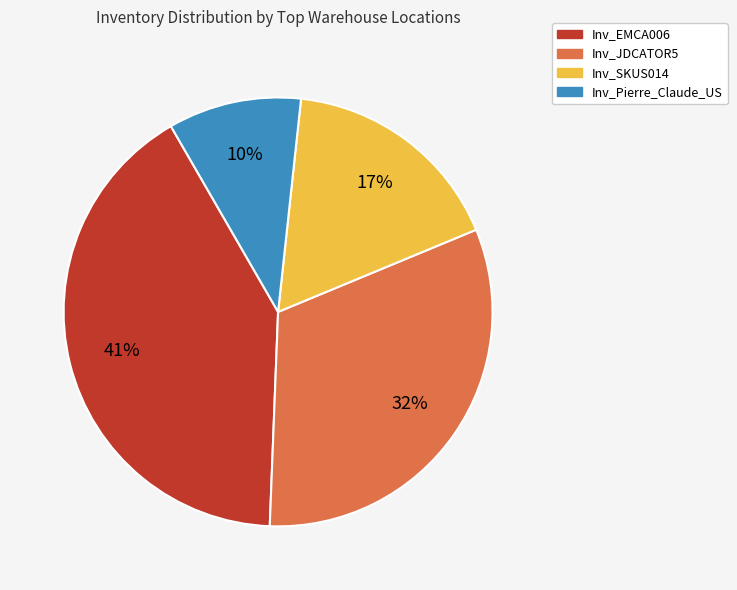

How many segments does this pie chart have?

4